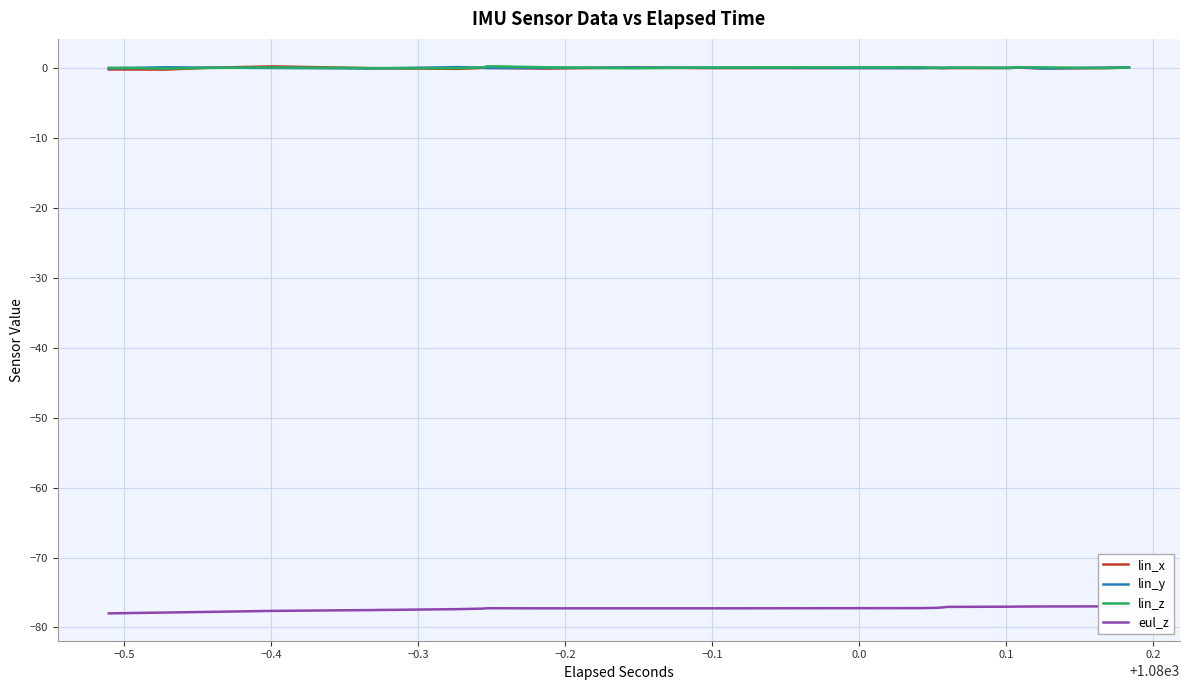

The eul_z series shows -18.7 at 11. True or false?

False